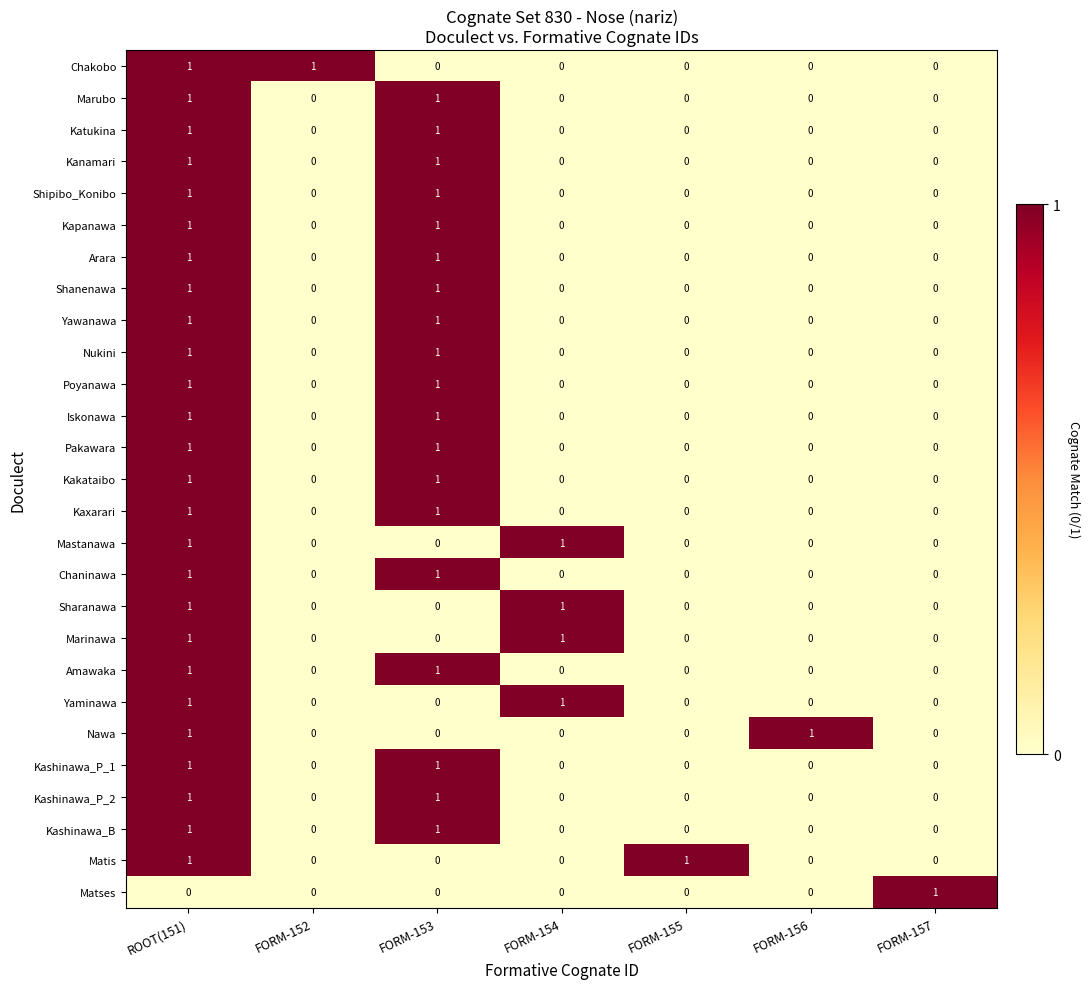

The Shipibo_Konibo series shows 0 at FORM-152. True or false?

True